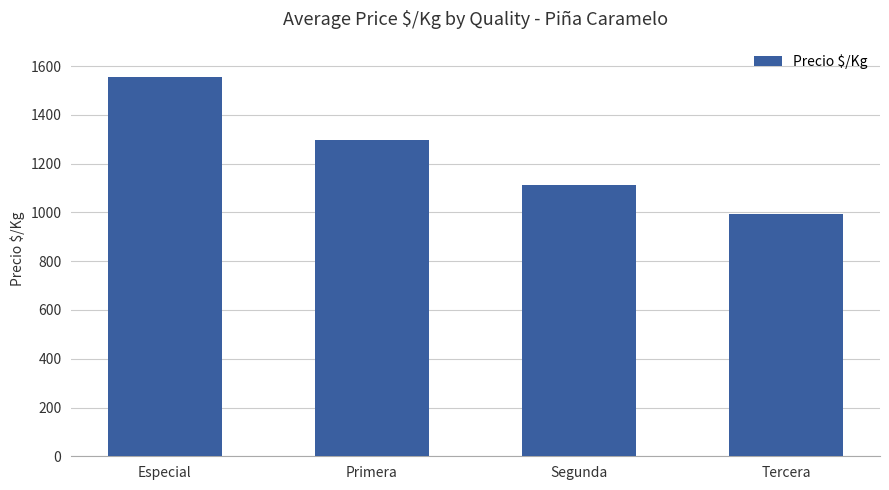

Count the number of categories in the chart.

4